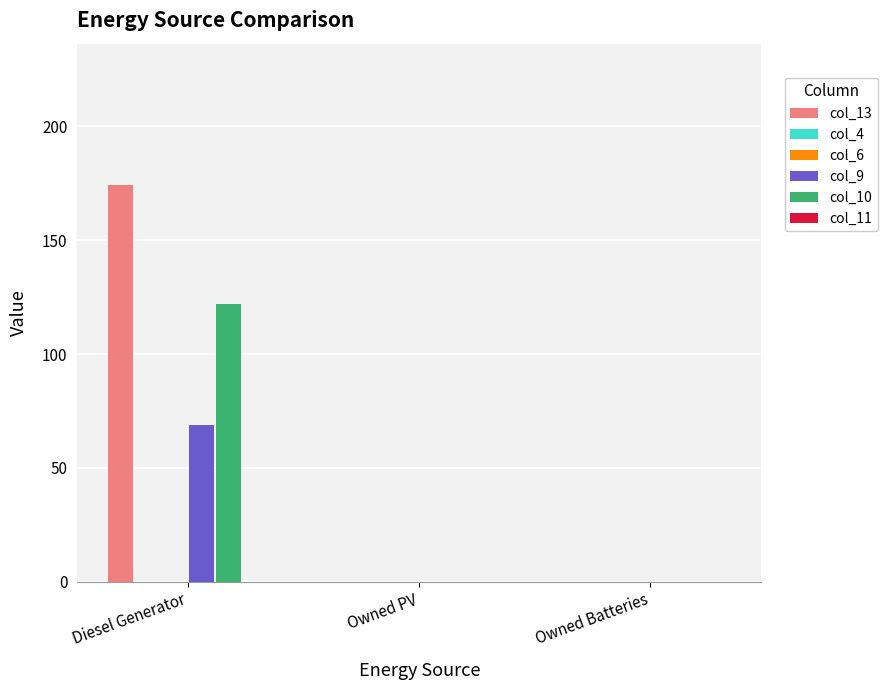

Is the value of col_9 at Diesel Generator greater than the value of col_10 at Owned PV?

Yes